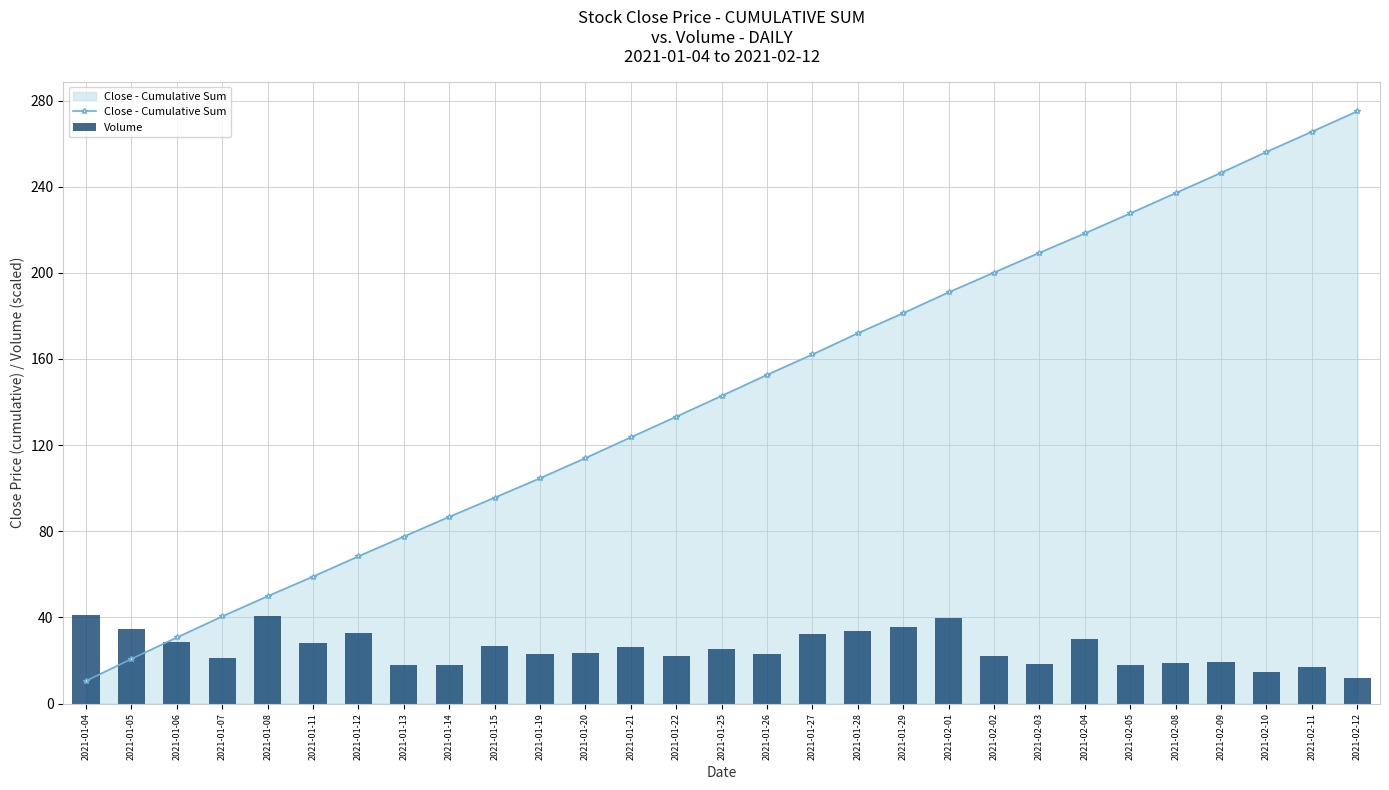

What is the total value across all series at 2021-02-03?

227.8